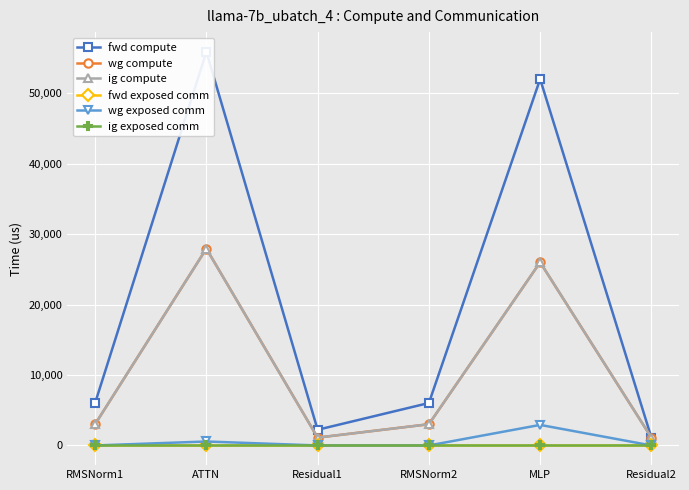

How many categories are shown in the chart?

6